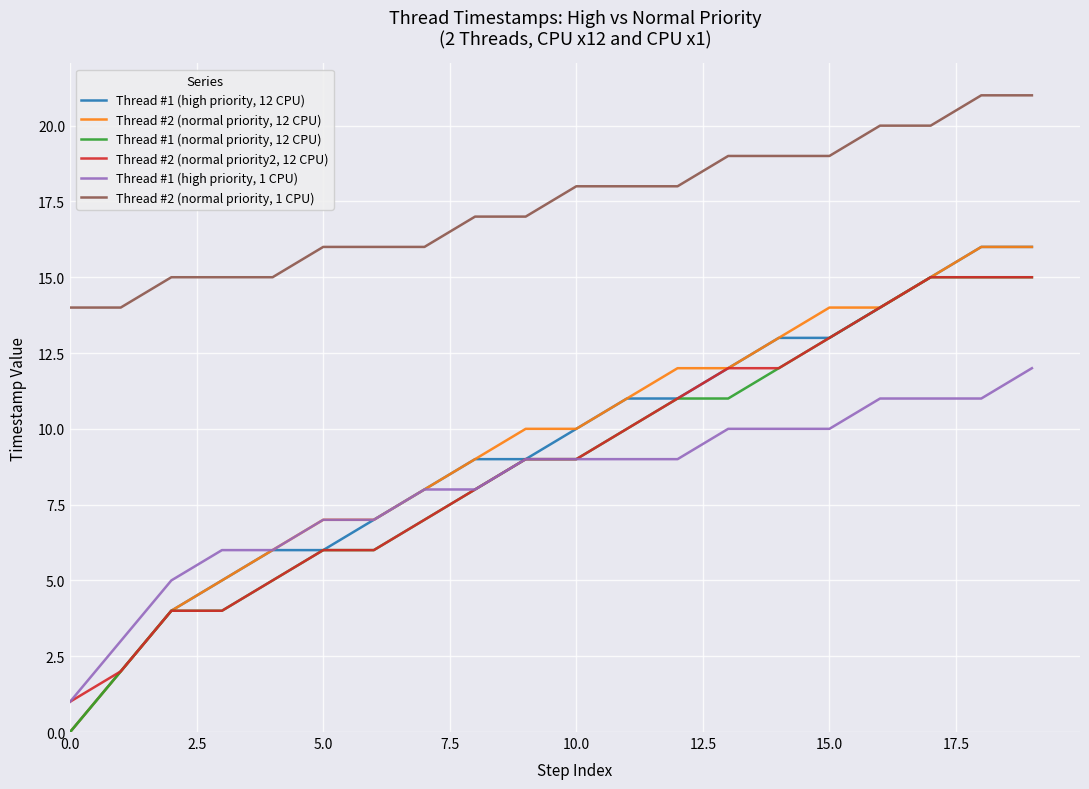

Which series has the largest total across all categories?

Thread #2 (normal priority, 1 CPU)